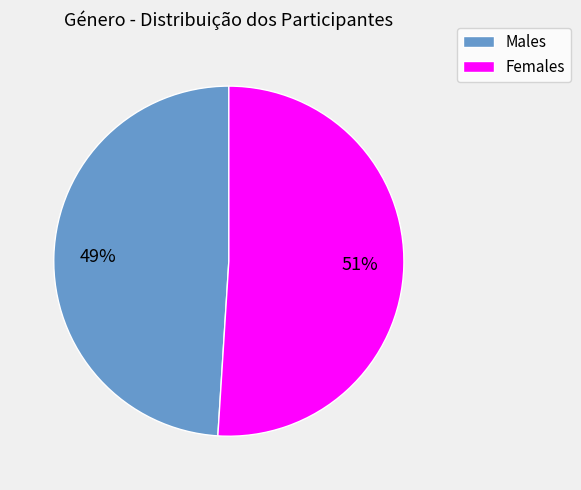

Rank the categories by value from highest to lowest.

Females, Males